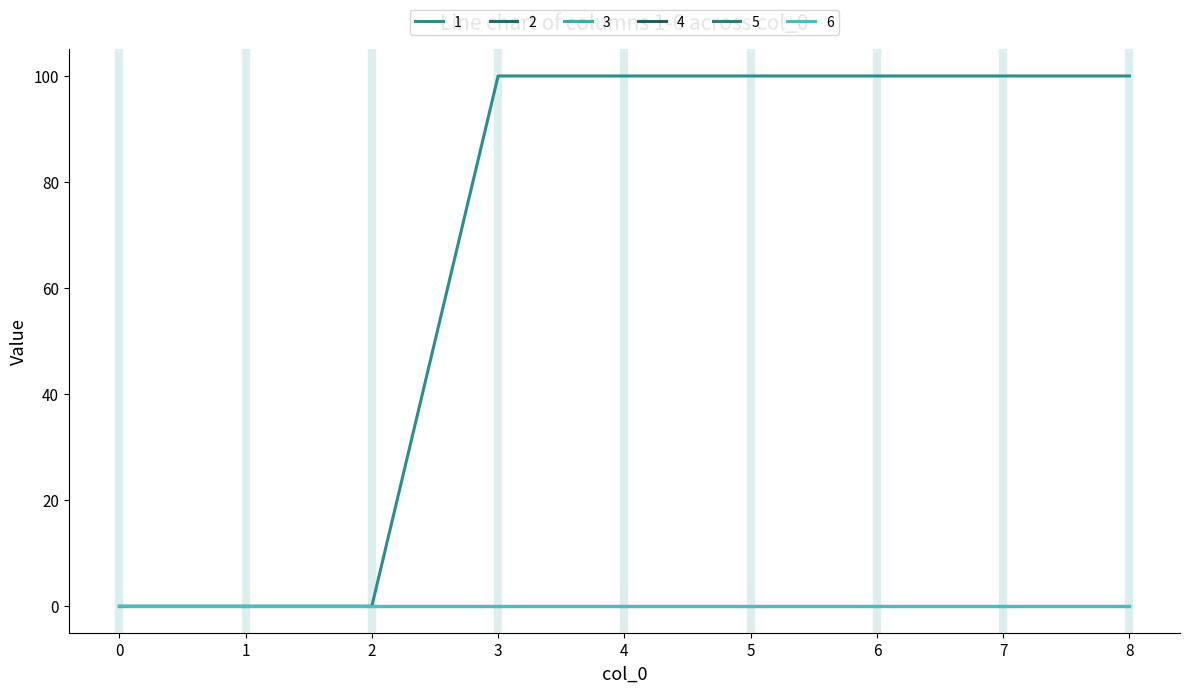

True or false: 1 has a value of 55 at 3.

False